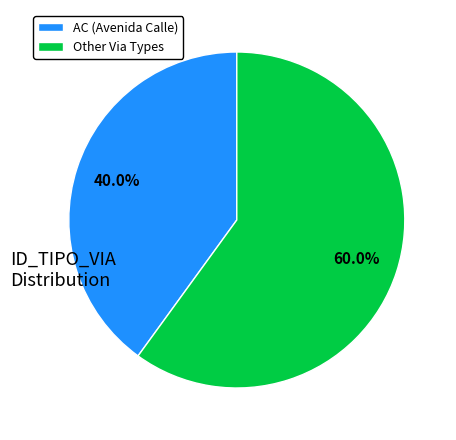

Rank the categories by value from highest to lowest.

Other Via Types, AC (Avenida Calle)